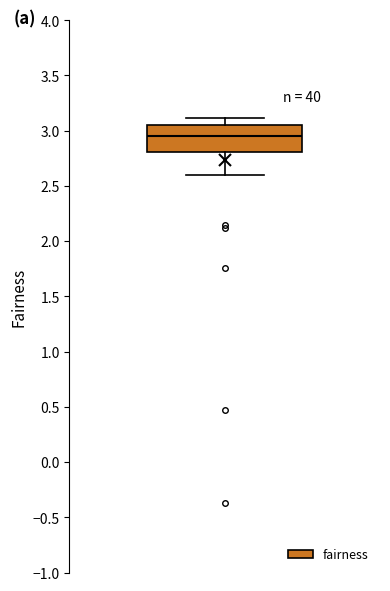

Where is the lower edge of the box on the y-axis? The values are not printed on the chart, so give them approximately, as read against the axis.

2.80